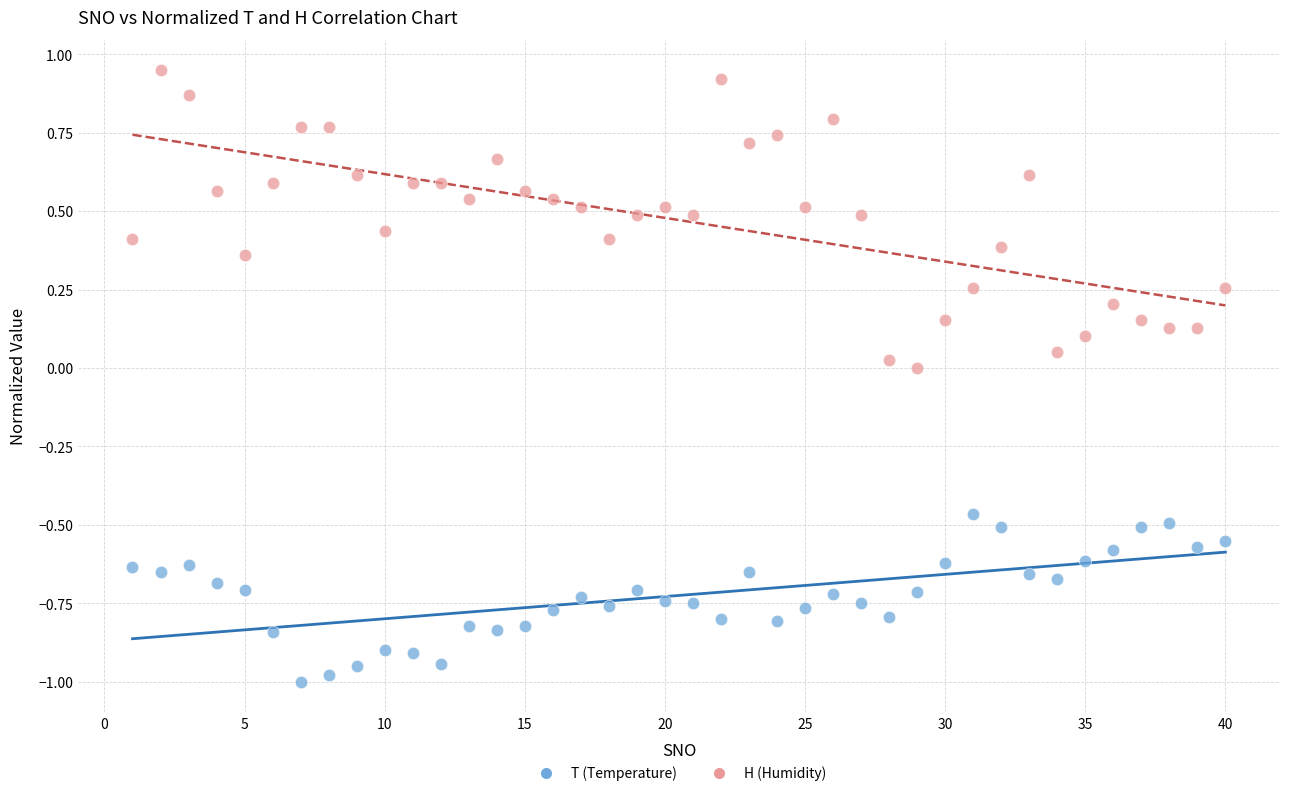

What are all the series names shown in the legend?

T (Temperature), H (Humidity)